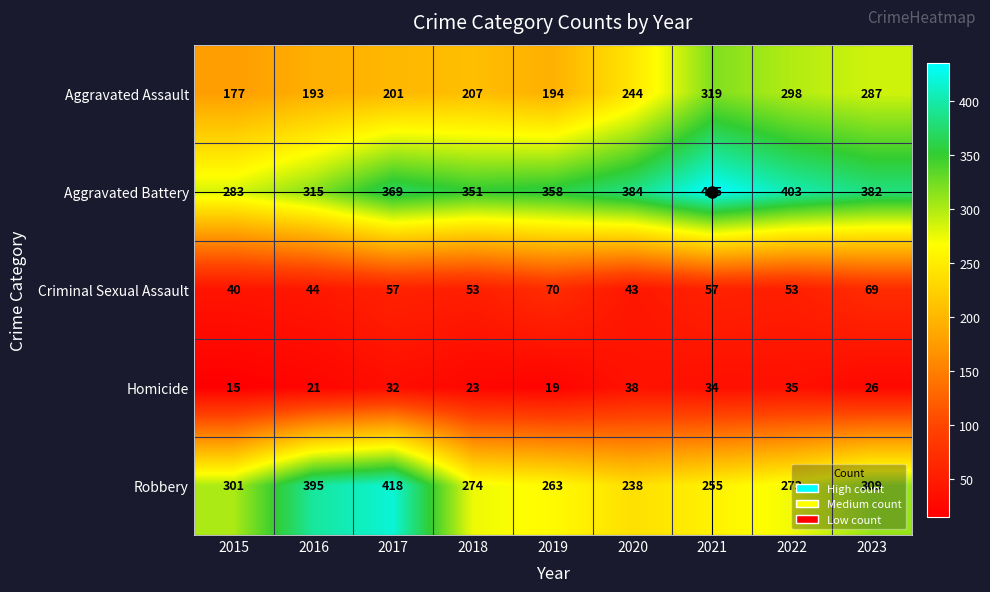

Which series has the widest spread of values?

Robbery